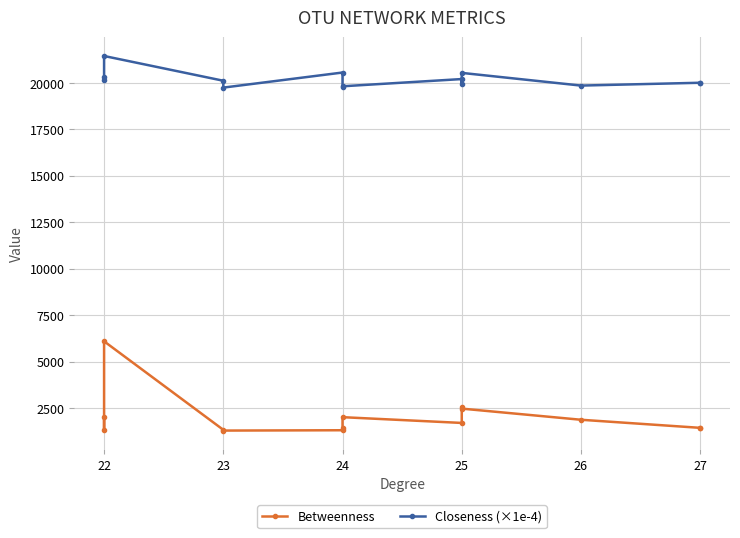

Which series has the largest range (max minus min)?

Betweenness